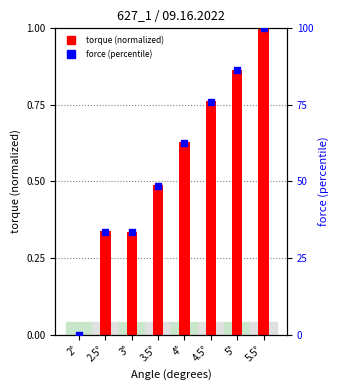

At which category is the sum across all series the highest?

5.5°